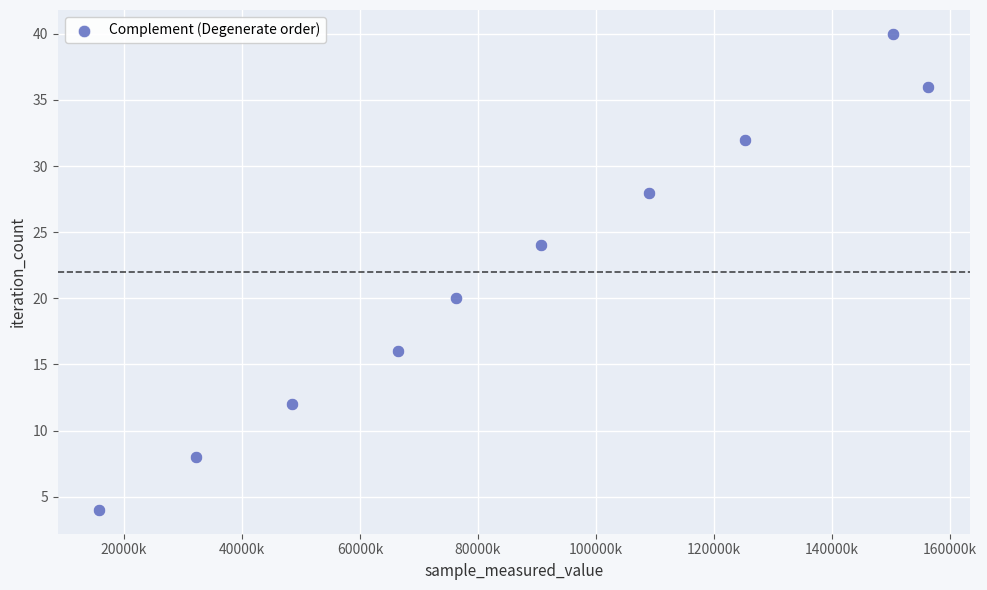

What is the range of X values (max minus min)?

140563877